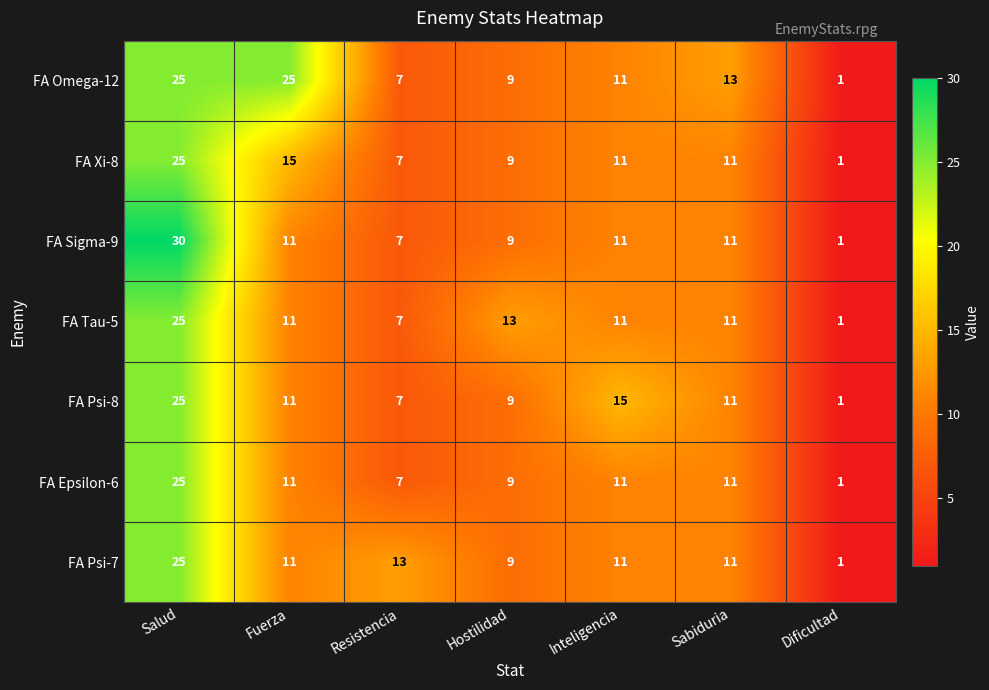

What is the greatest value displayed?

30